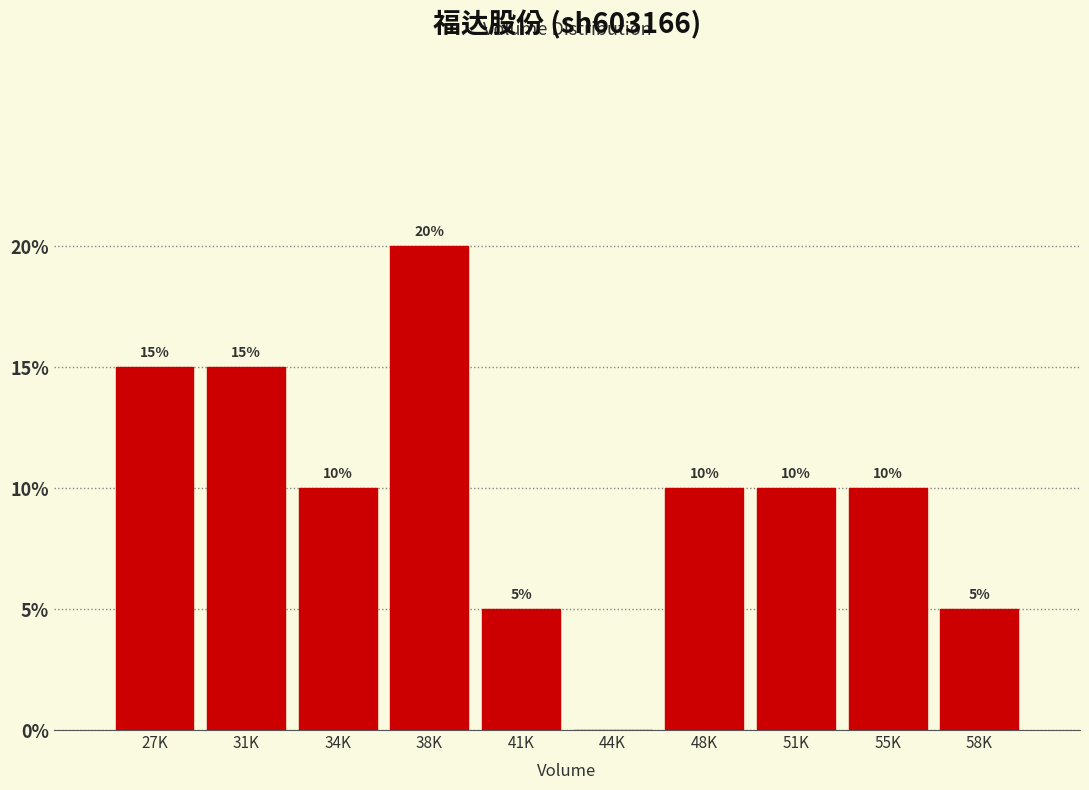

Reading left to right, what are all the values shown in this chart?

27K=15	31K=15	34K=10	38K=20	41K=5	44K=0	48K=10	51K=10	55K=10	58K=5